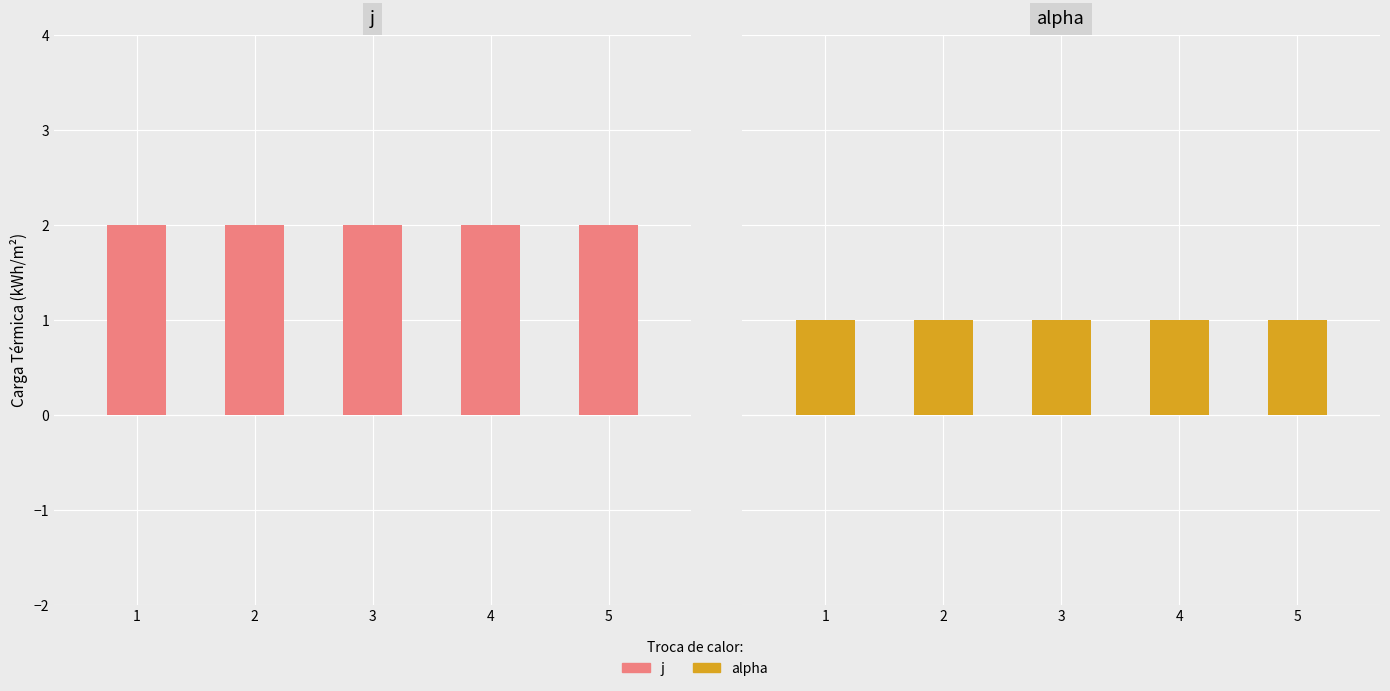

Rank the series at 5 from lowest to highest value.

alpha, j